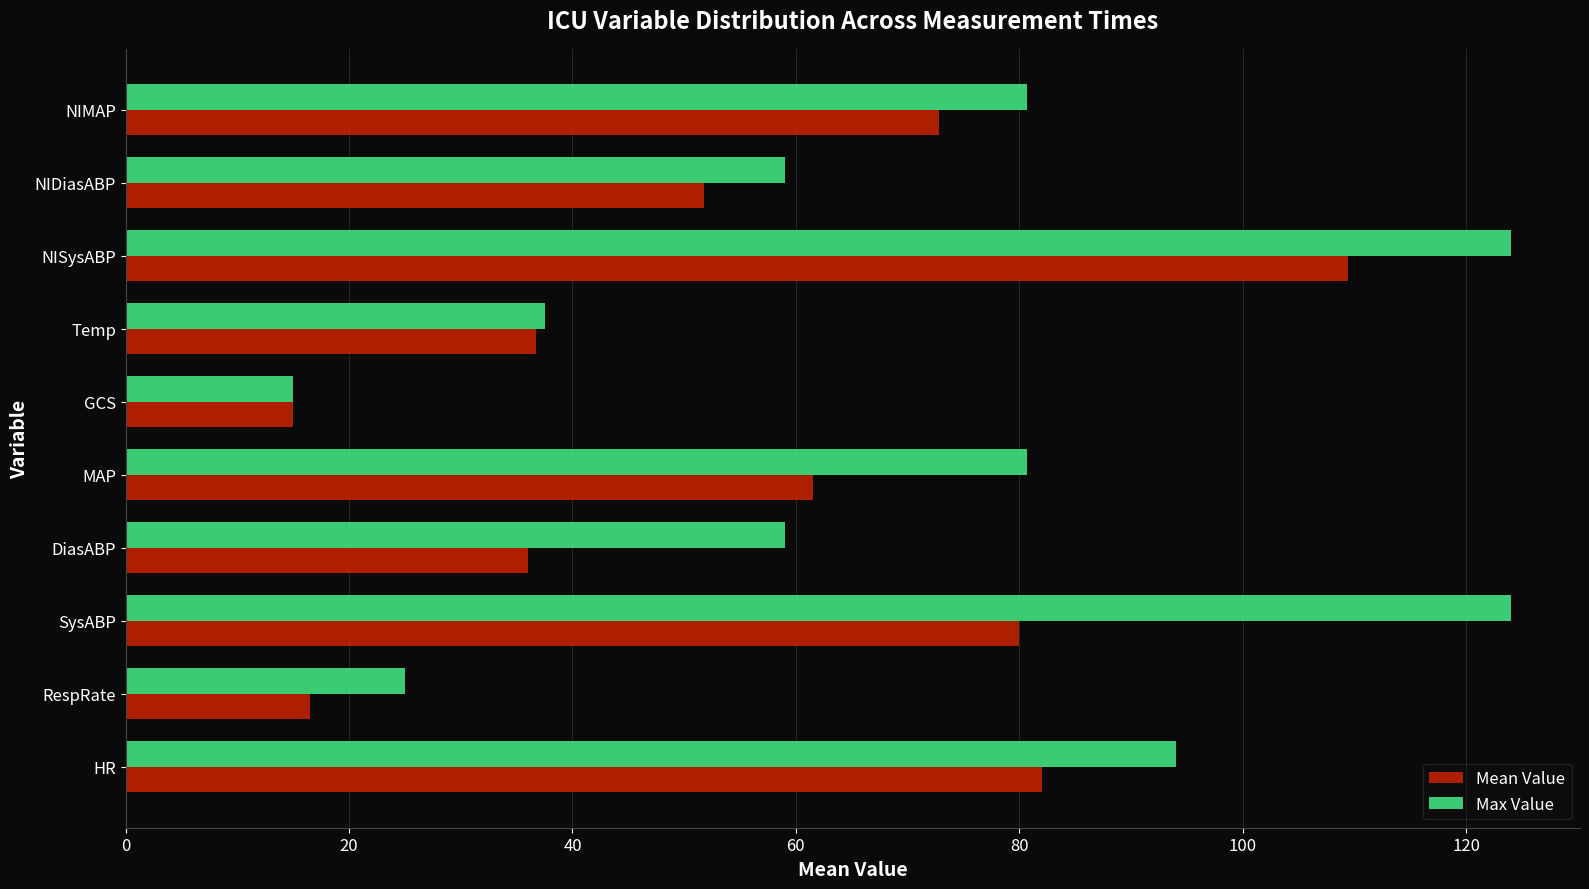

Rank the series by their maximum value, from lowest to highest.

Mean Value, Max Value